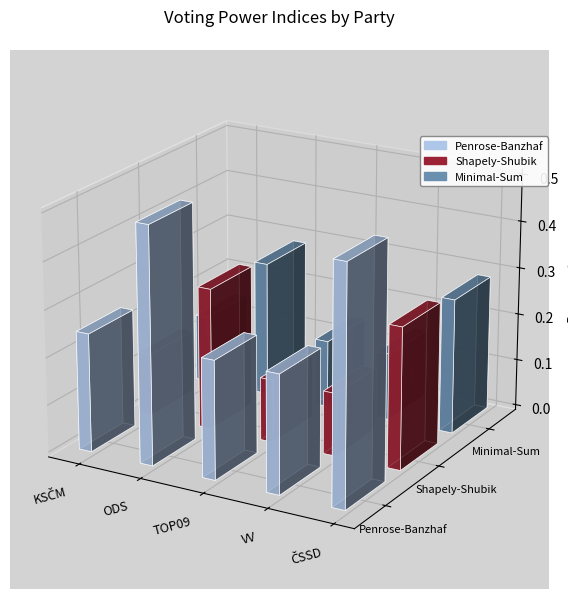

True or false: Shapely-Shubik has a value of 0.1 at TOP09.

True